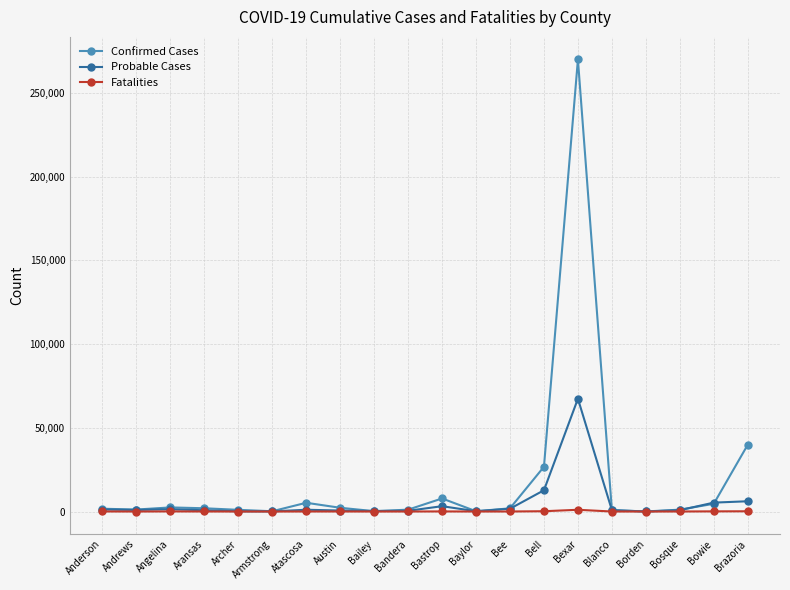

At which category is the sum across all series the highest?

Bexar